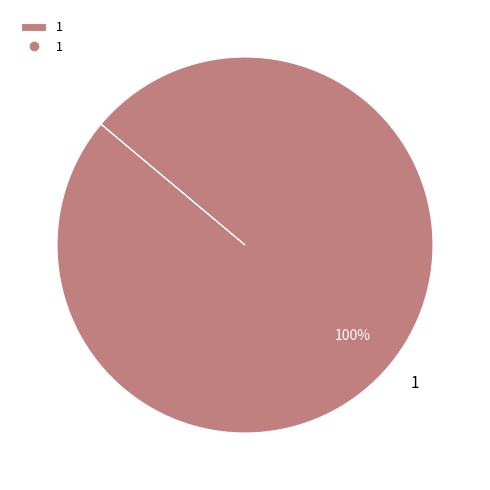

How many segments does this pie chart have?

1